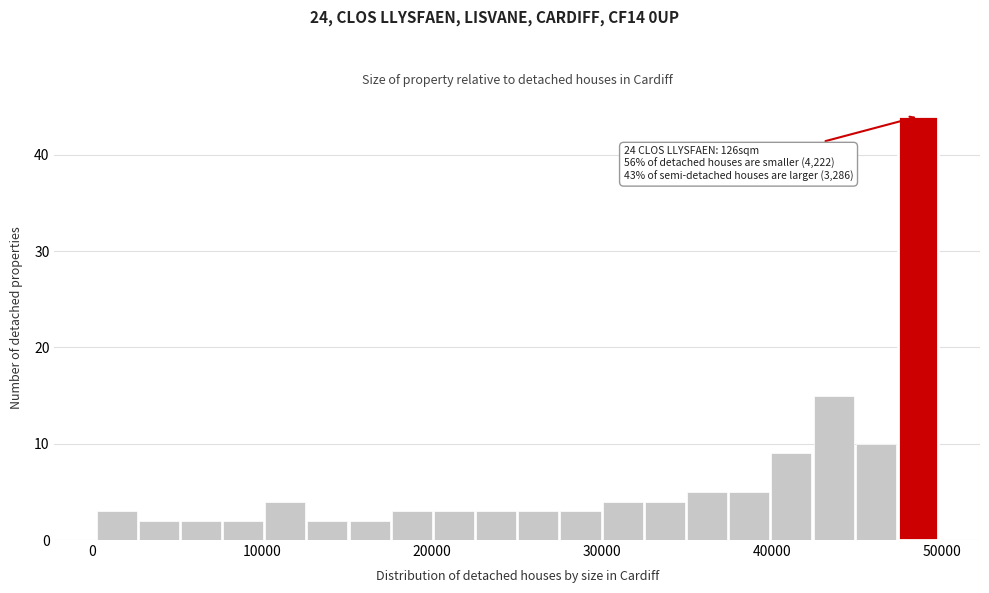

Around what value on the x-axis is the tallest bar? Give the approximate position of its centre, as read against the axis.

49000